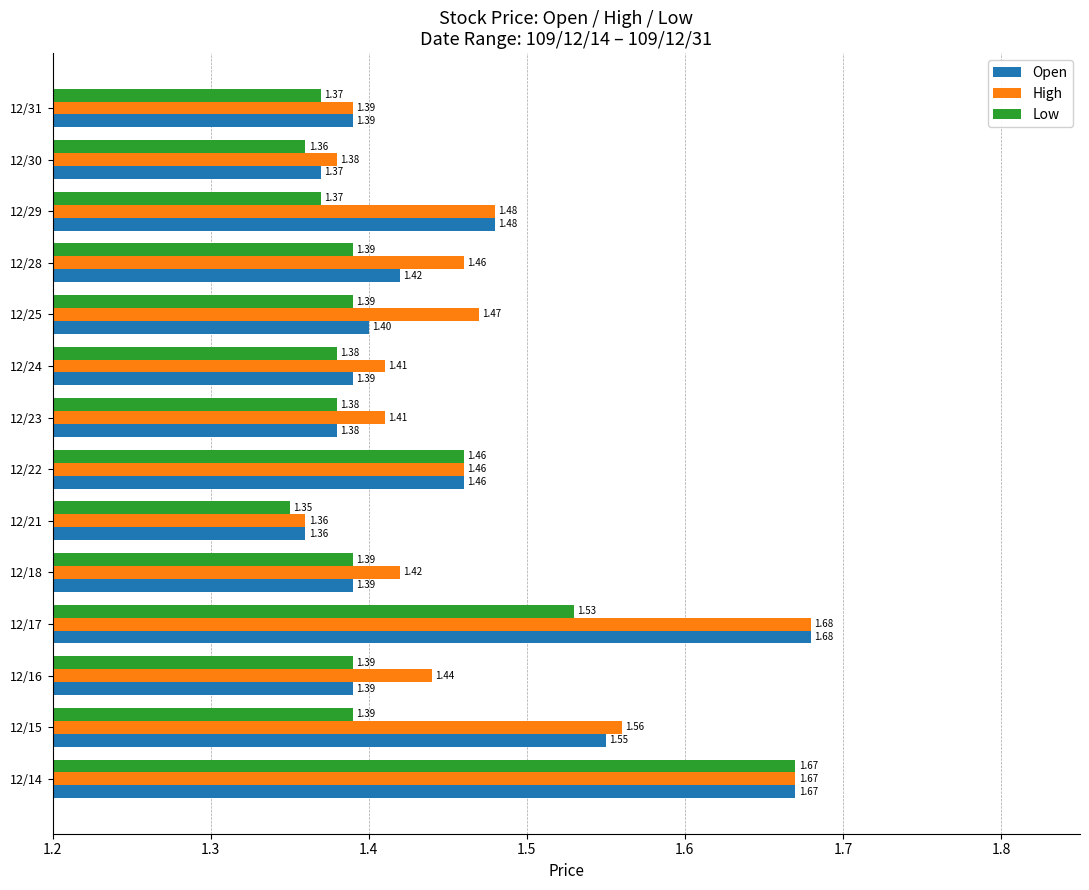

Which series changed the most between 12/17 and 12/30?

Open